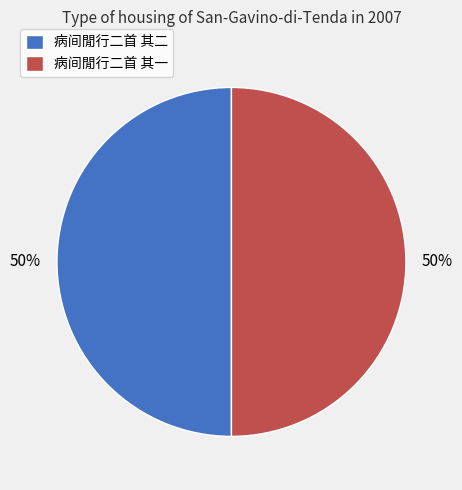

Count the number of slices in the pie.

2